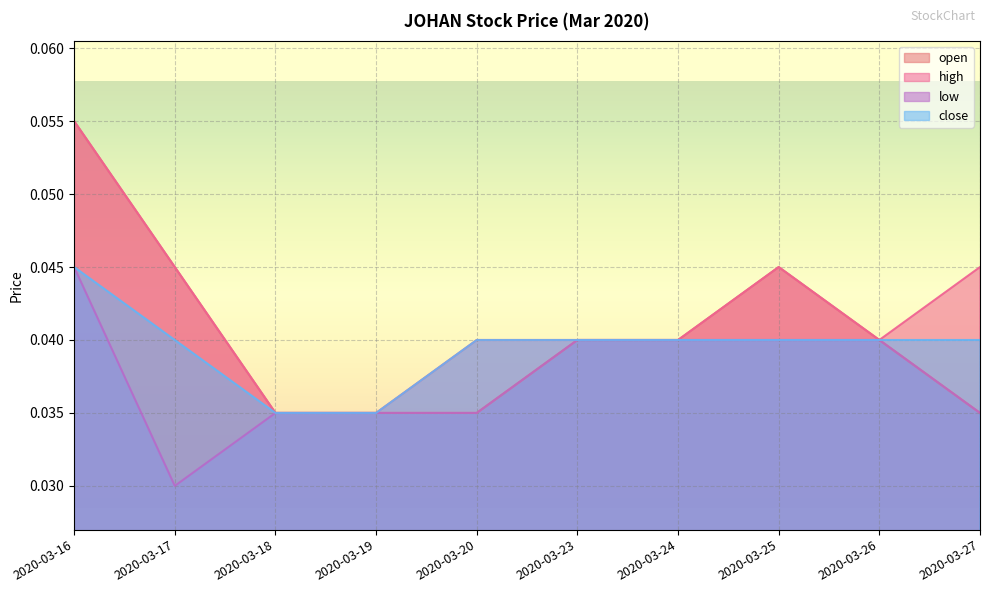

What are all the series names shown in the legend?

open, high, low, close